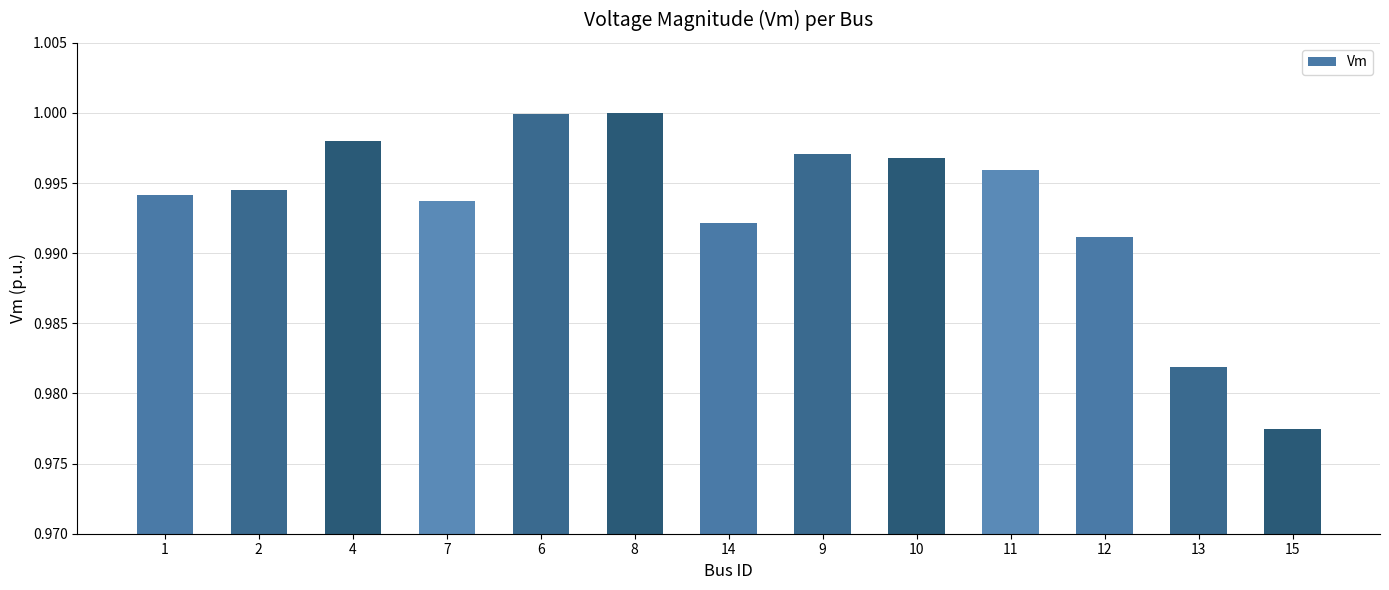

What is the label of the 5th bar from the right?

10